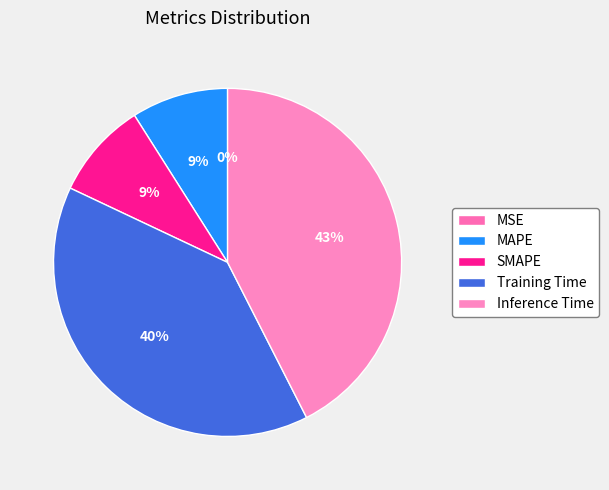

Rank the categories by value from highest to lowest.

Inference Time, Training Time, SMAPE, MAPE, MSE